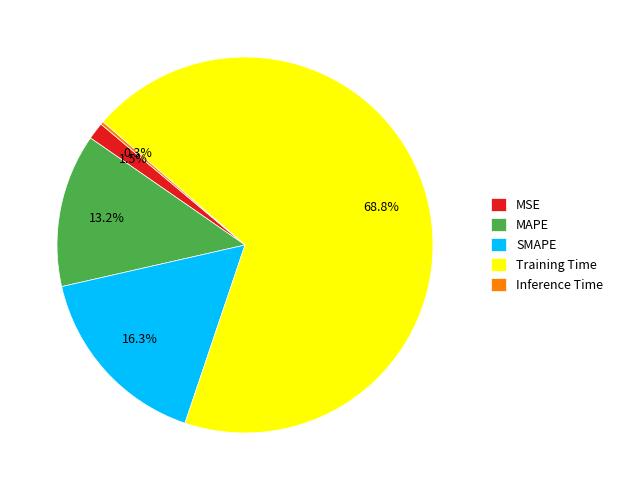

Which slice is the largest?

Training Time